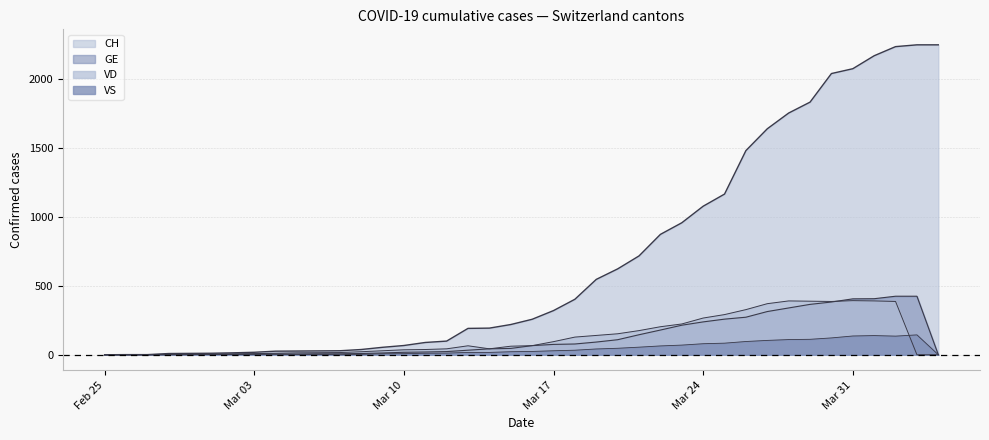

Reading left to right, extract all data points from this chart.

CH: 0	1	1	9	10	11	14	18	26	27	28	29	38	54	67	89	99	191	193	219	257	320	402	546	622	716	872	956	1076	1164	1479	1637	1751	1830	2037	2072	2166	2232	2245	2245
GE: 0	1	1	2	3	3	3	4	4	5	7	7	9	13	18	20	23	33	43	46	66	75	78	92	109	145	179	214	238	258	272	313	339	365	382	405	406	424	424	0
VD: 0	0	0	0	0	4	6	8	11	14	15	16	22	29	36	38	43	65	43	62	66	95	128	140	152	175	203	223	266	291	327	370	390	388	386	392	390	386	0	0
VS: 0	0	0	3	3	4	4	5	6	3	3	0	3	7	8	11	12	17	17	22	24	29	33	42	47	55	64	70	80	84	96	104	110	112	122	136	139	135	144	0